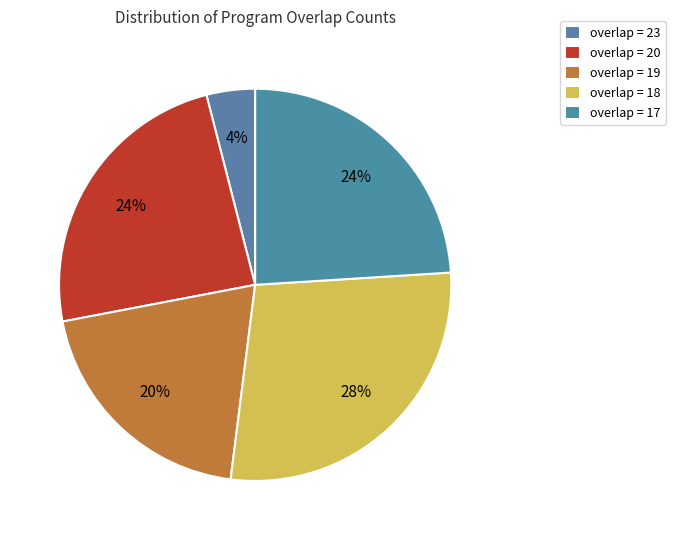

How many segments does this pie chart have?

5